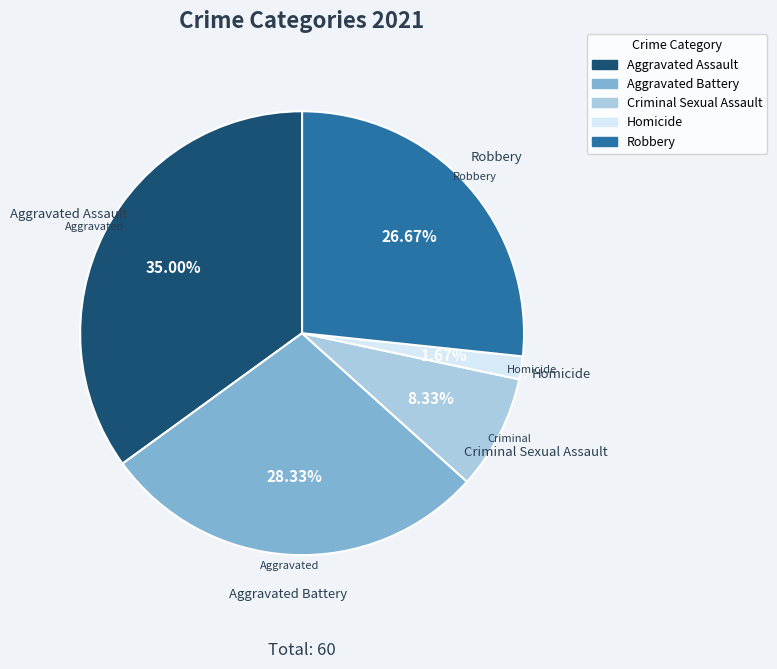

Which slice is the smallest?

Homicide